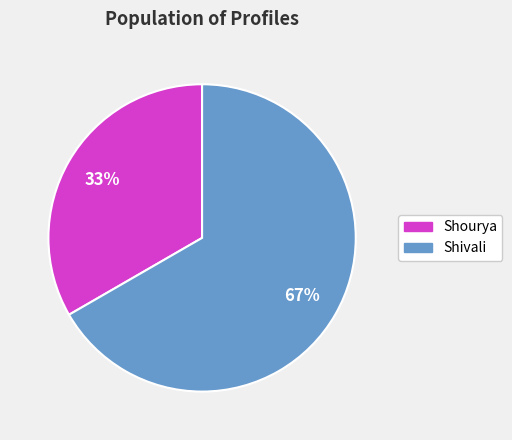

What is the largest slice in the pie chart?

Shivali